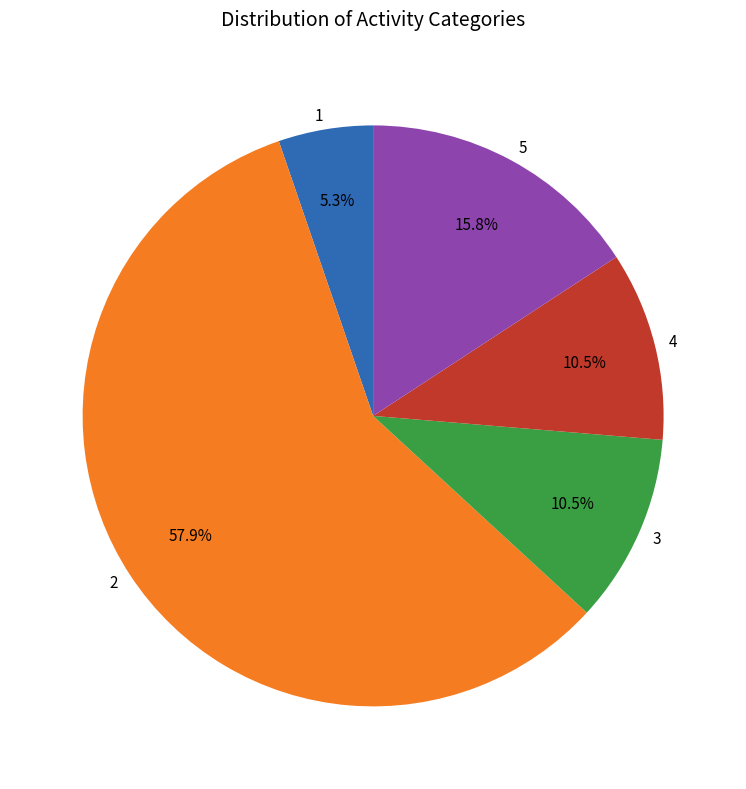

How many segments does this pie chart have?

5